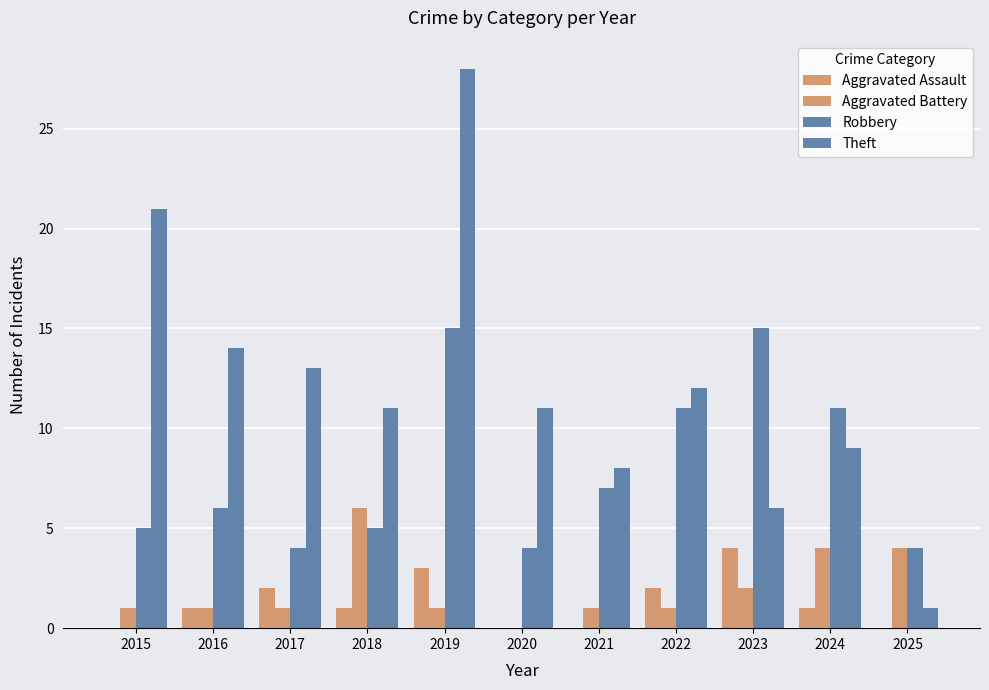

Is it true that Robbery equals 7 at 2018?

False